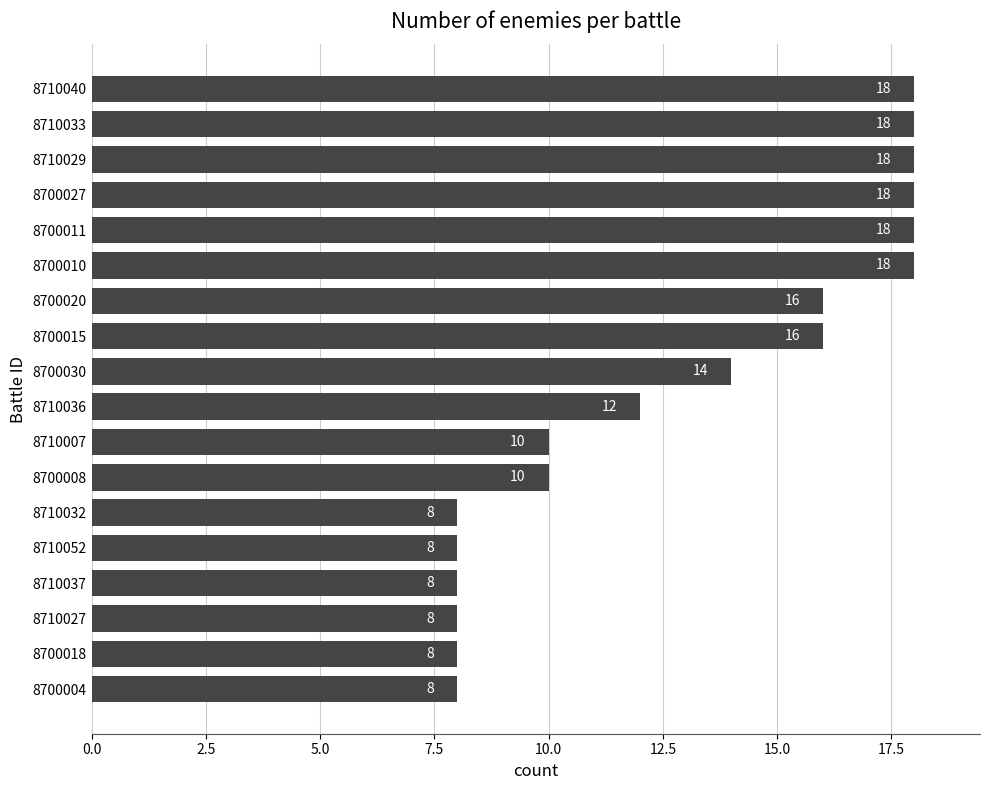

Are the bars grouped side by side (vs. stacked)?

No